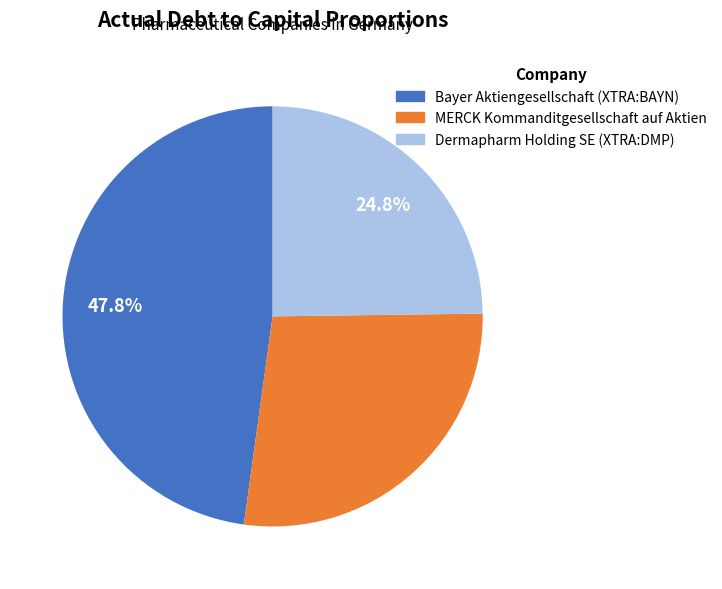

What is the smallest slice in the pie chart?

Dermapharm Holding SE (XTRA:DMP)